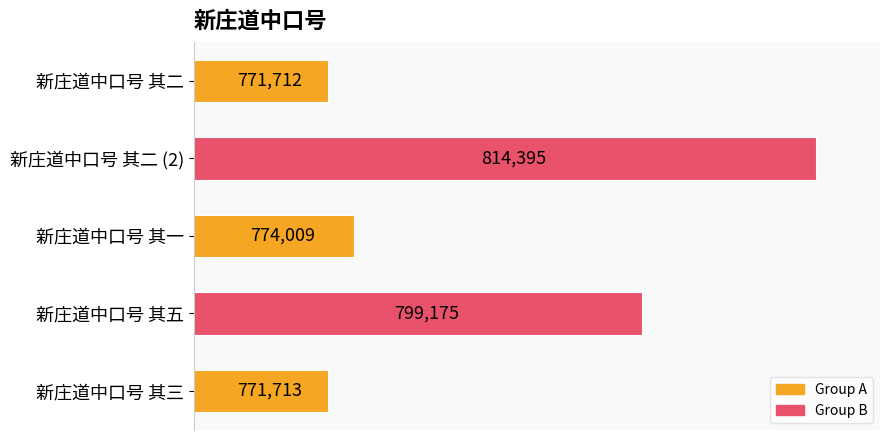

What is the ratio of the value at 新庄道中口号 其三 to the value at 新庄道中口号 其二 (2)?

0.9